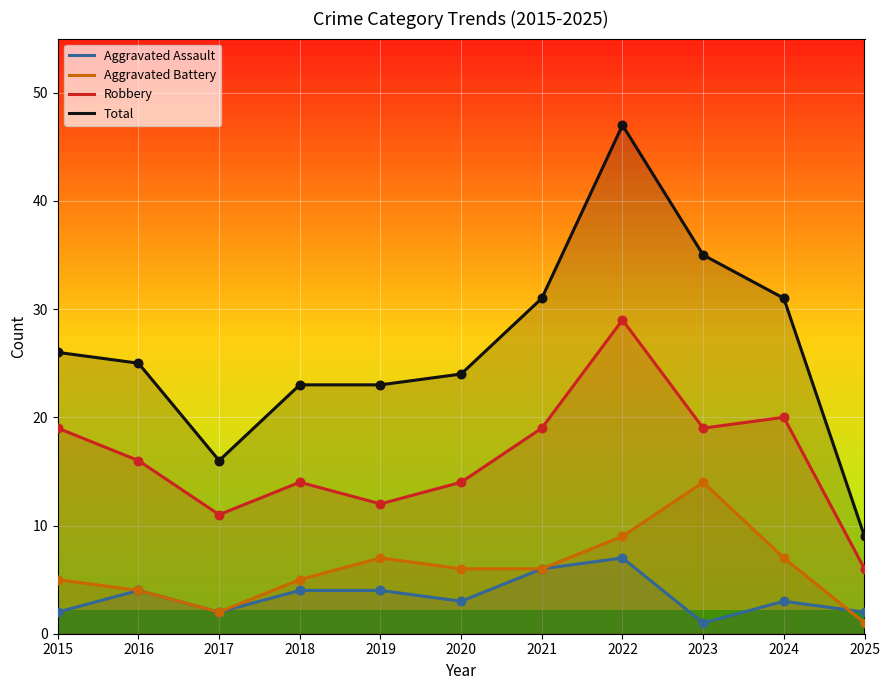

At how many categories does at least one series exceed 17?

9